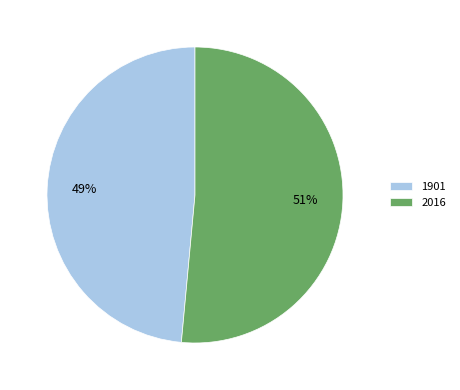

Which category has the smallest portion of the pie?

1901